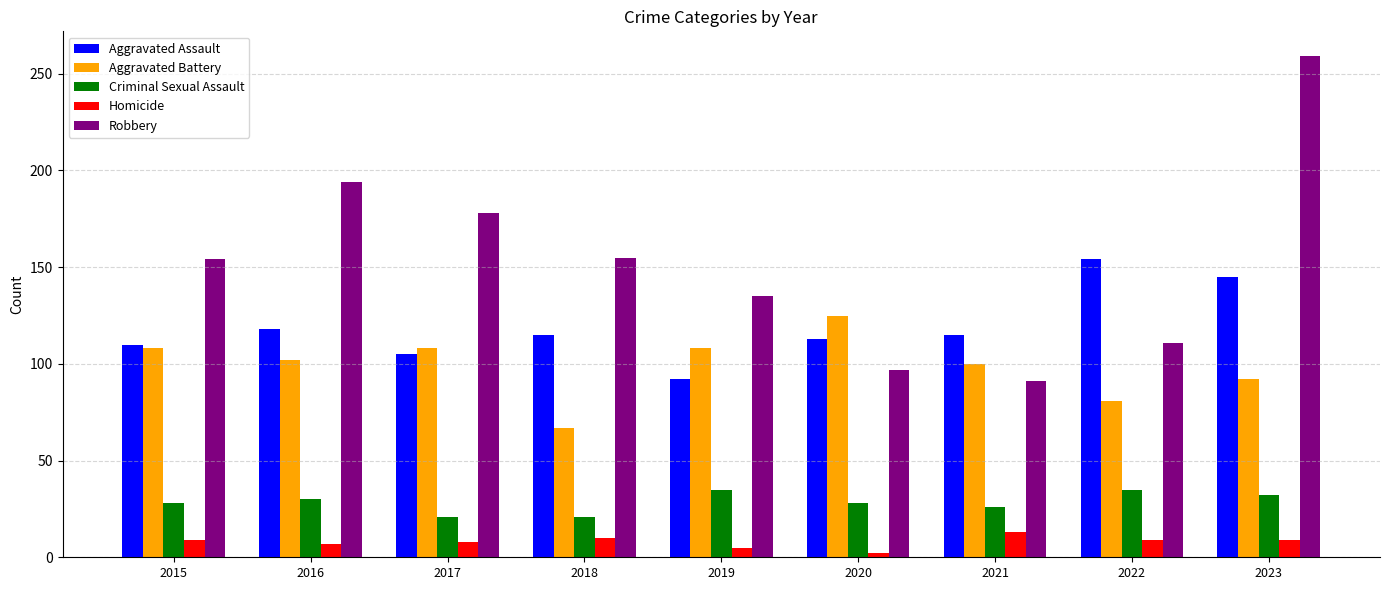

Between 2019 and 2021, which series saw the biggest shift?

Robbery